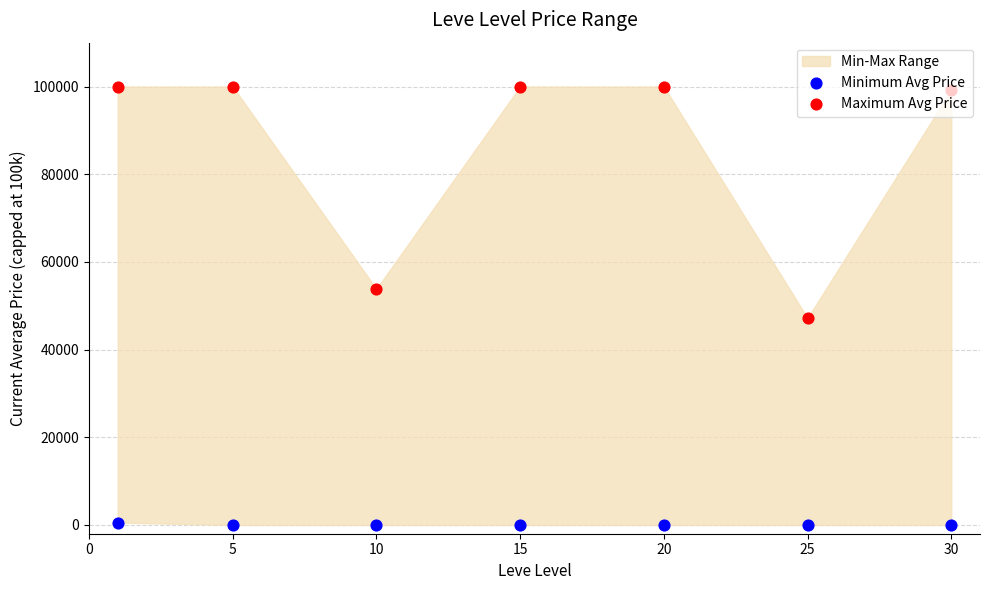

Is the value of Minimum Avg Price at 15 greater than the value of Maximum Avg Price at 30?

No